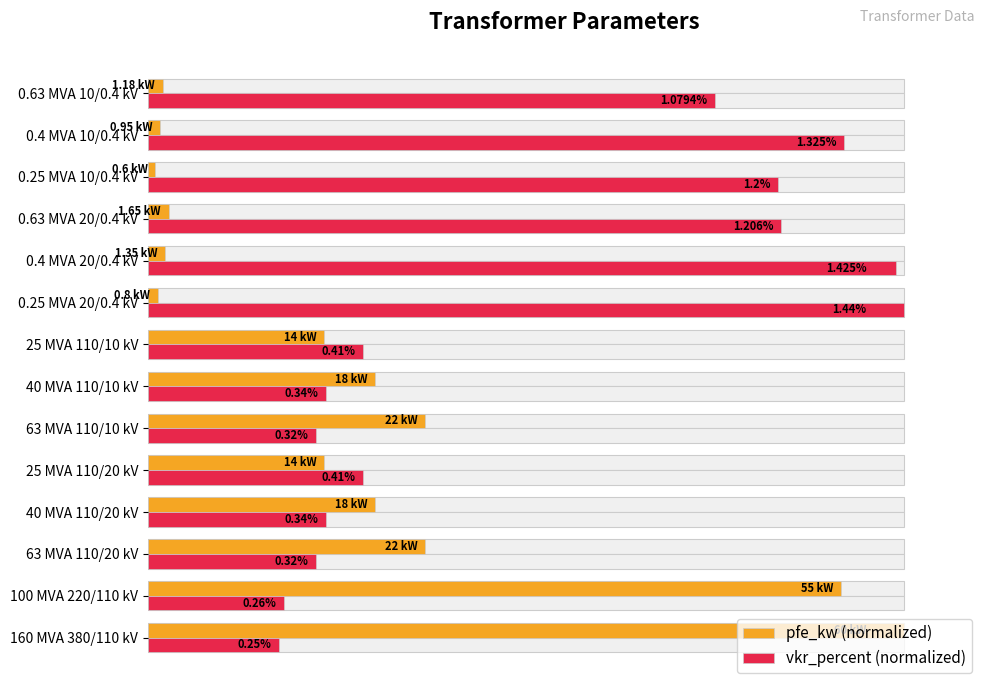

Rank the series by their average value, from highest to lowest.

vkr_percent (normalized), pfe_kw (normalized)